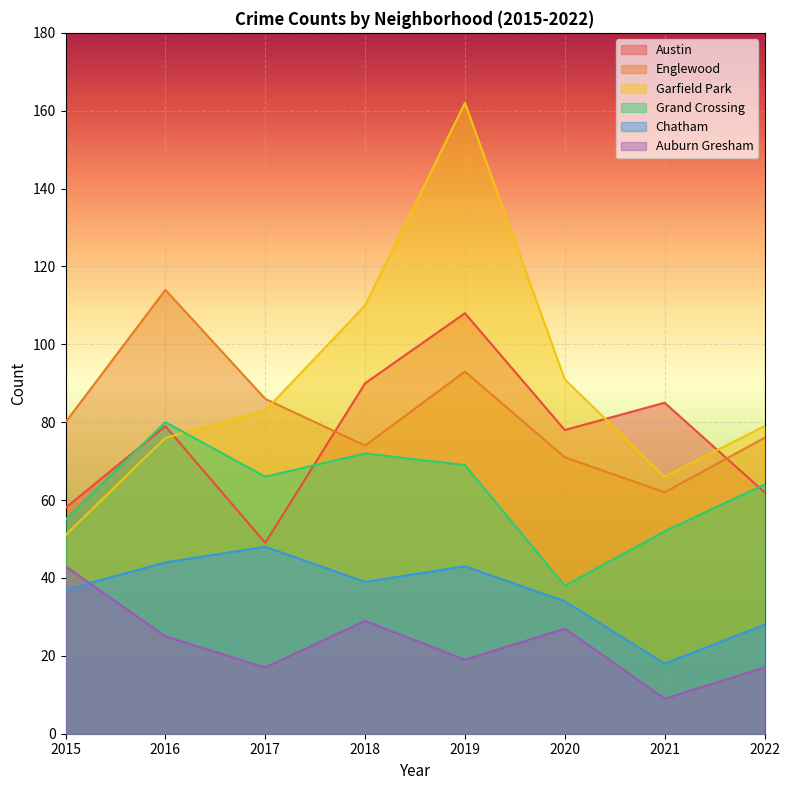

What is the difference between the second highest and minimum values in the Grand Crossing series?

34